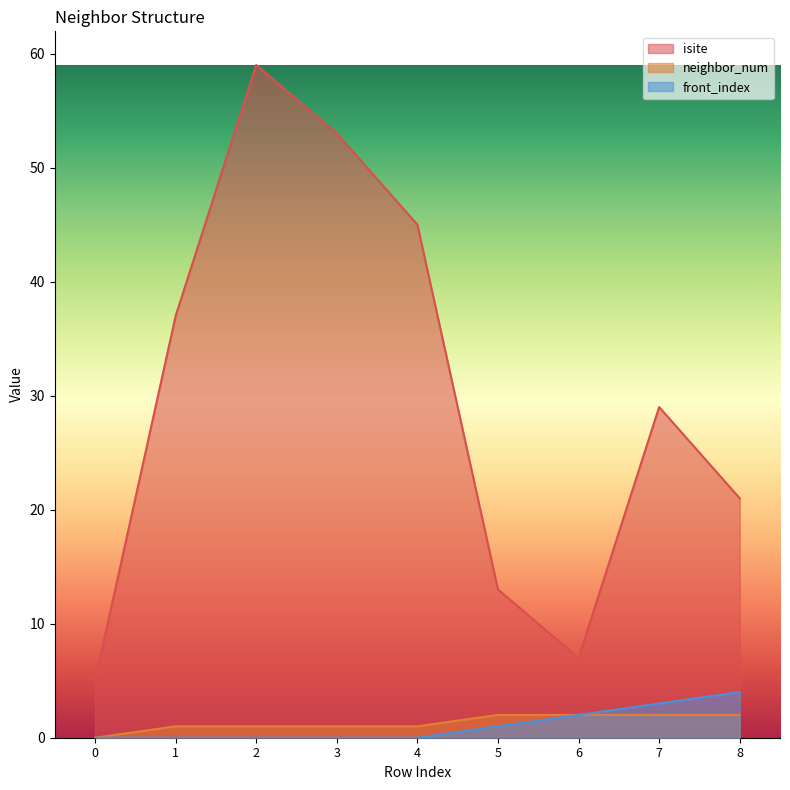

What is the sum of the front_index values at 1 and 8?

4